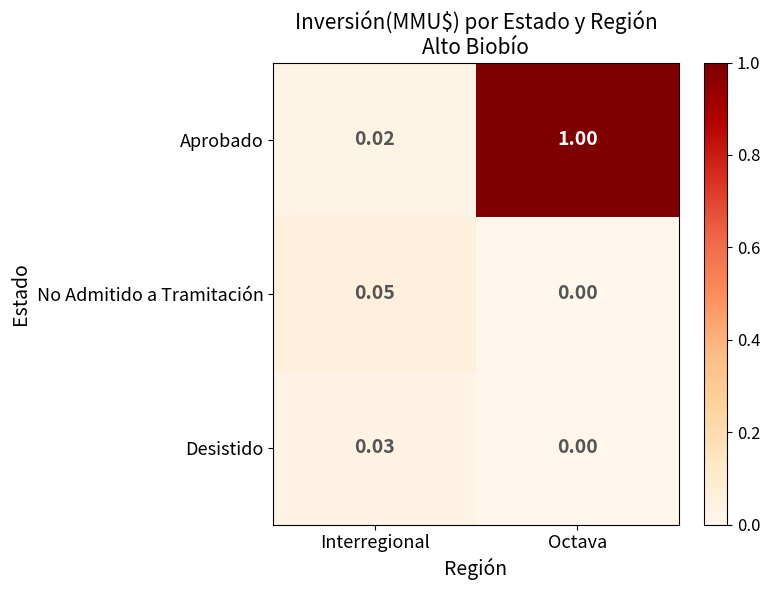

At which label is No Admitido a Tramitación closest to 0?

Octava